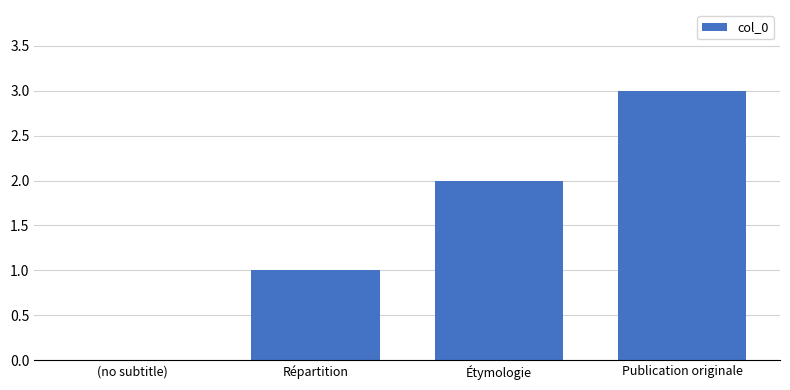

What is the sum of the values at Étymologie and Répartition?

3